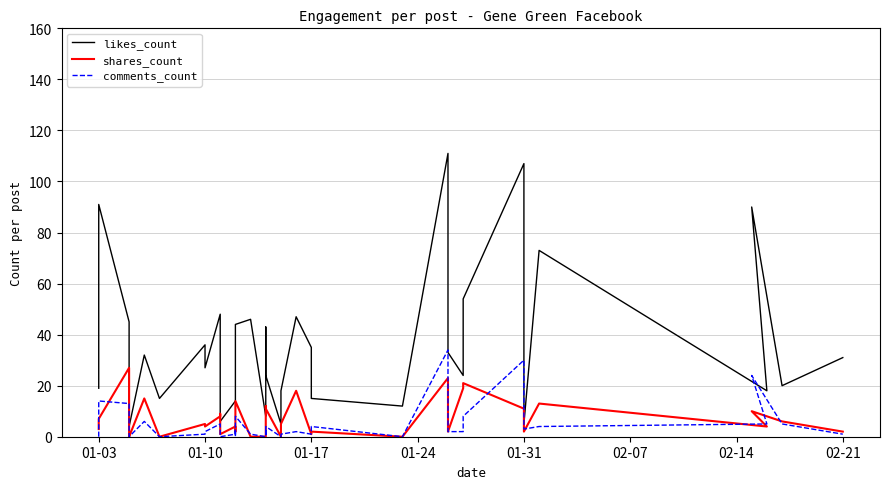

True or false: shares_count and likes_count intersect in this chart.

False